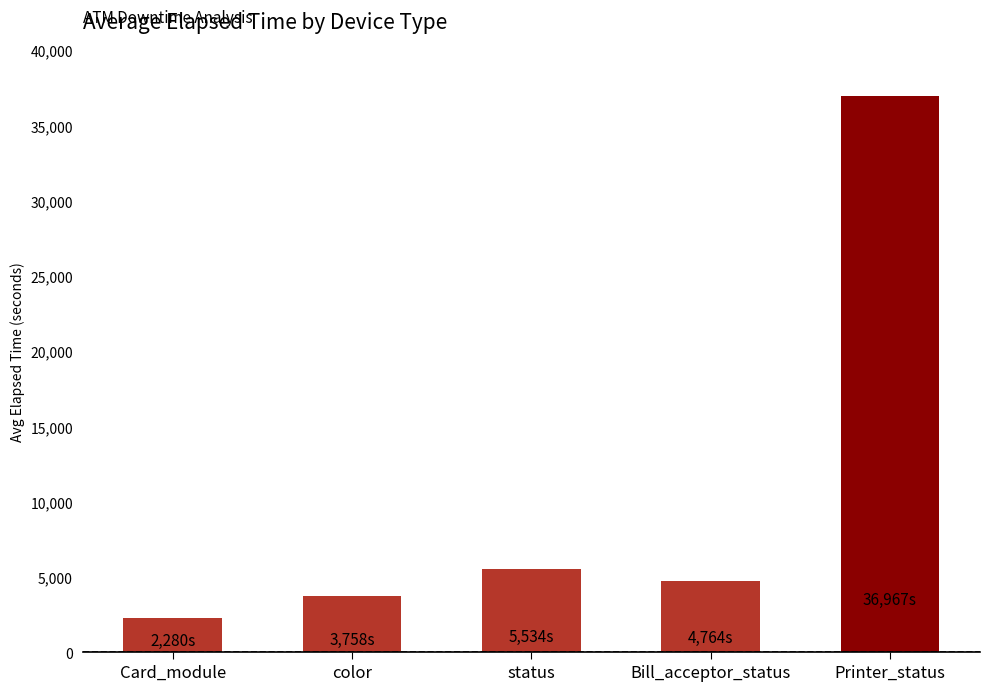

What is the sum of all values?

53302.9